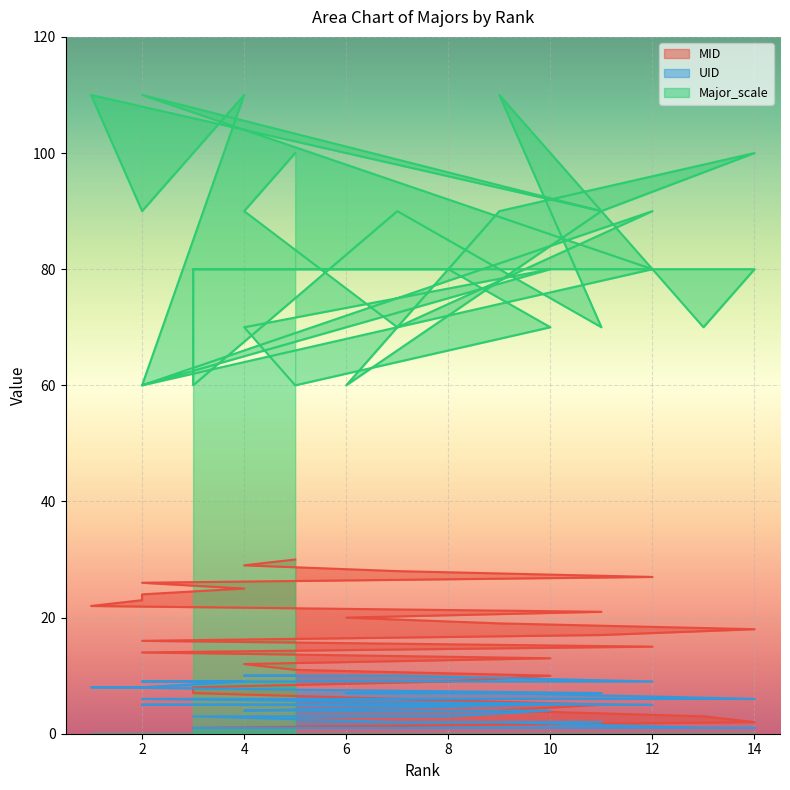

How many values in the MID series exceed 16?

14